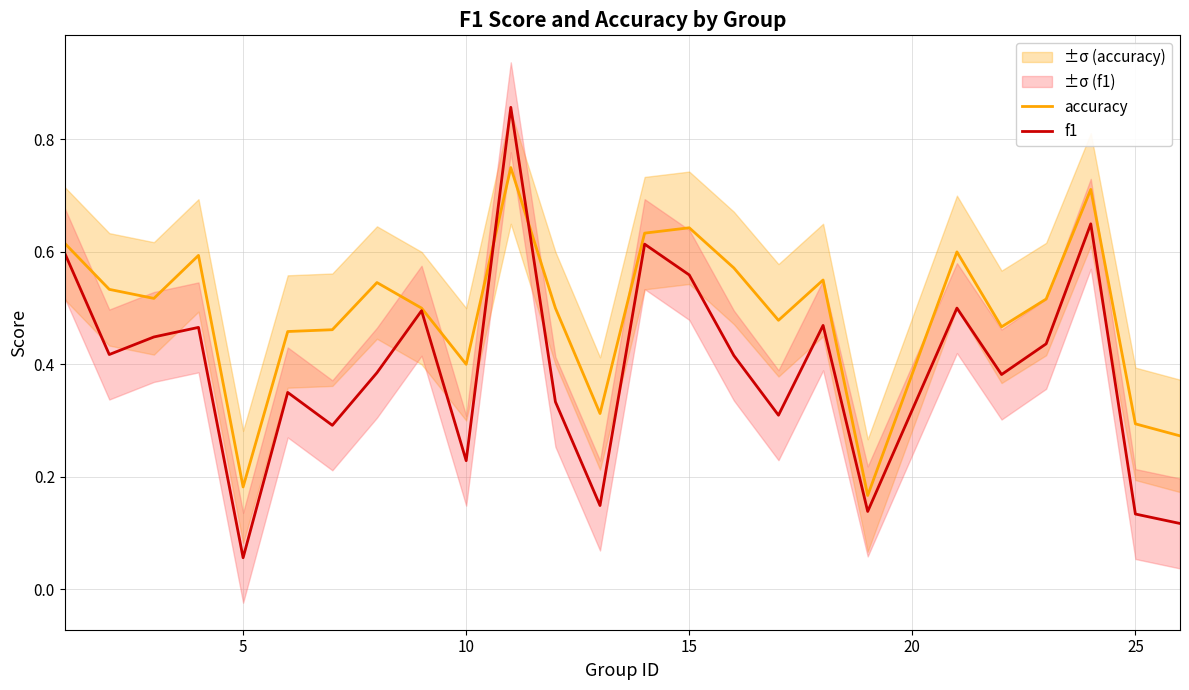

At which label is f1 closest to 0?

5